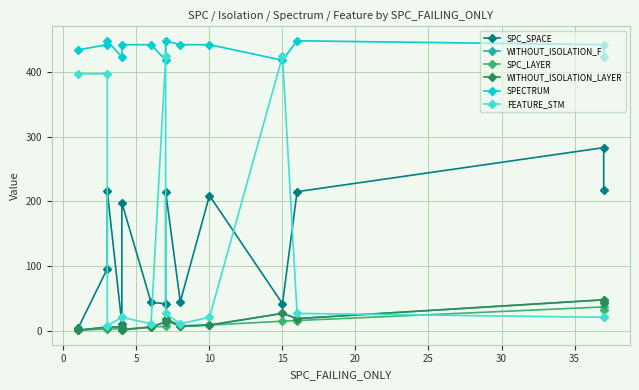

Is this an area chart (filled region under the line)?

No